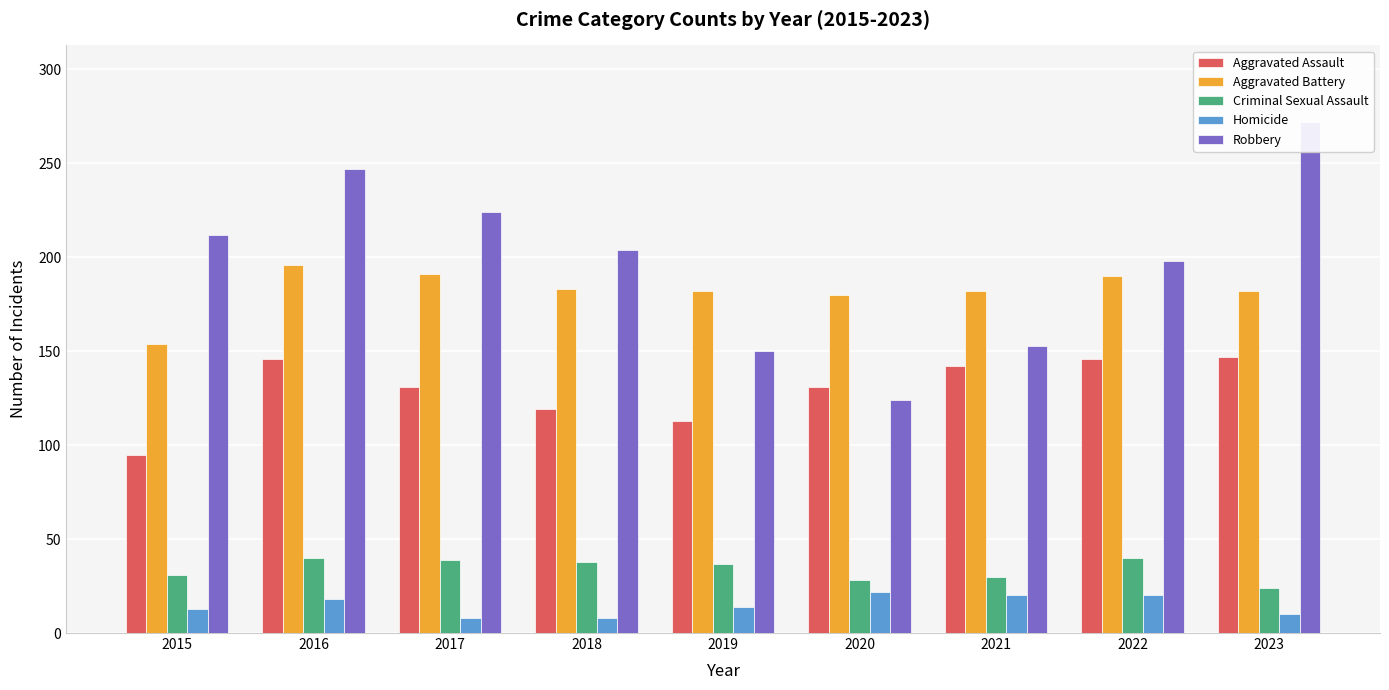

What is the difference between the second highest and minimum values in the Robbery series?

123